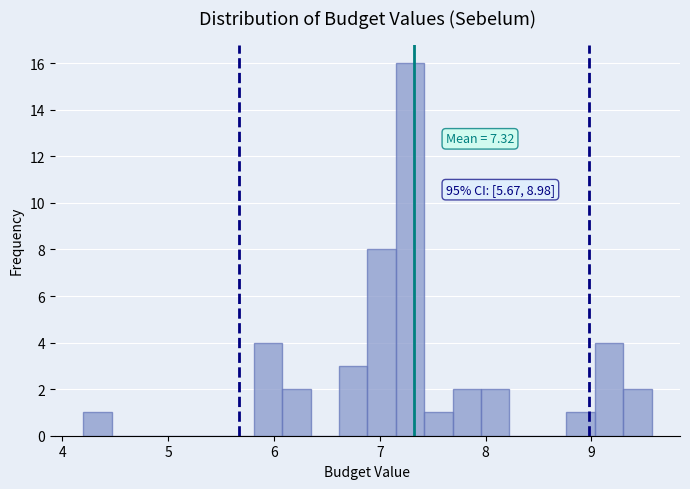

Around what value on the x-axis is the tallest bar? Give the approximate position of its centre, as read against the axis.

7.3